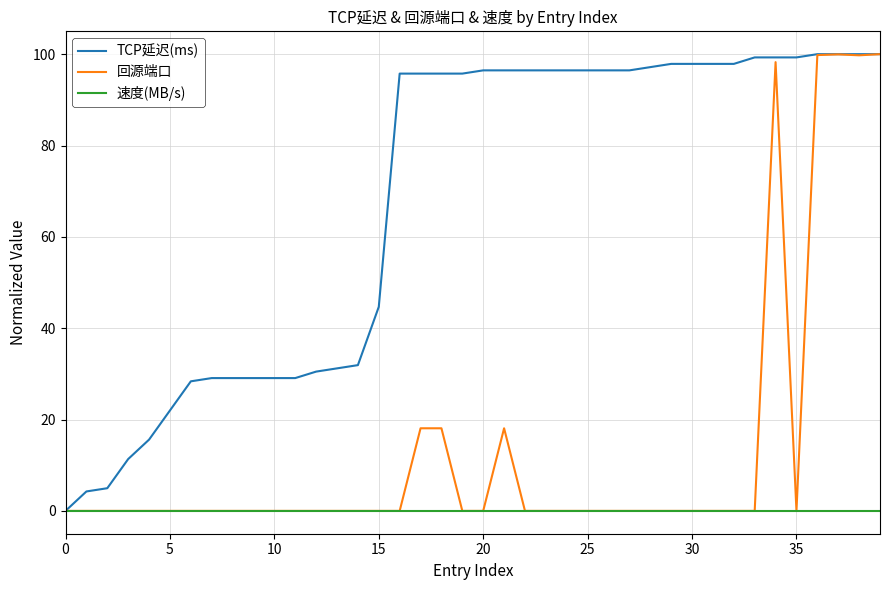

List the series in order of their overall mean, lowest first.

速度(MB/s), 回源端口, TCP延迟(ms)